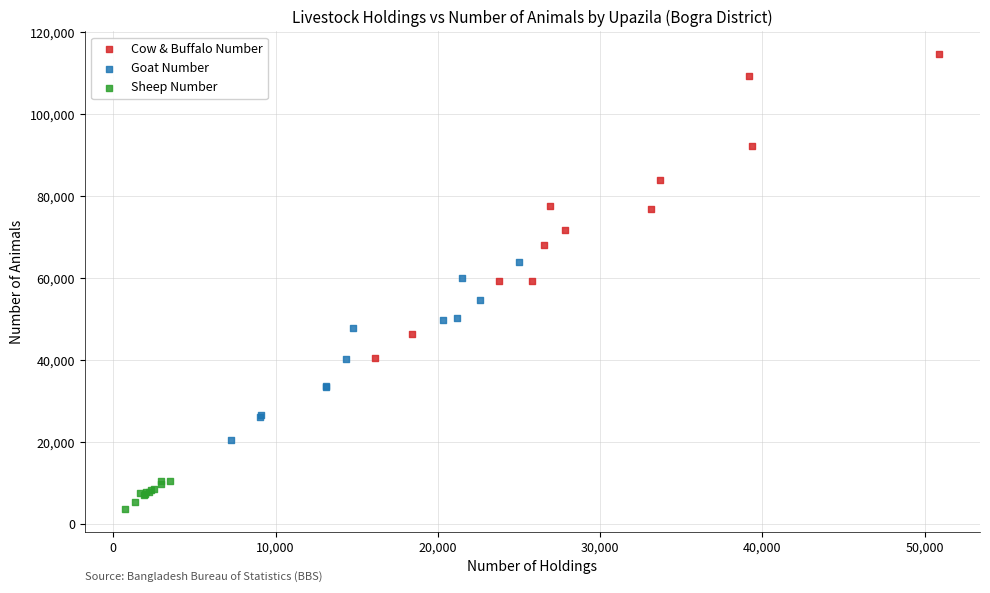

Which series contains the lowest Y value?

Sheep Number